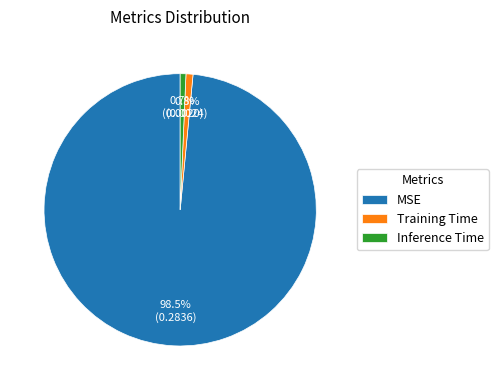

Is MSE the majority of the pie?

Yes